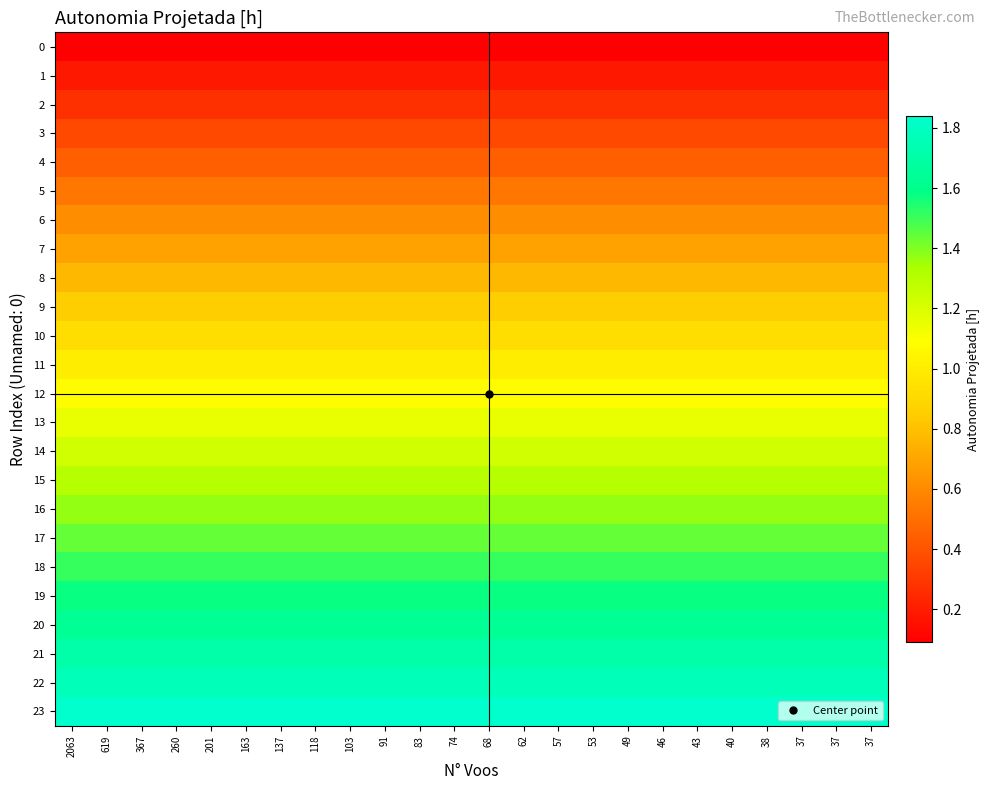

At which category does the chart reach its minimum across all series?

2063